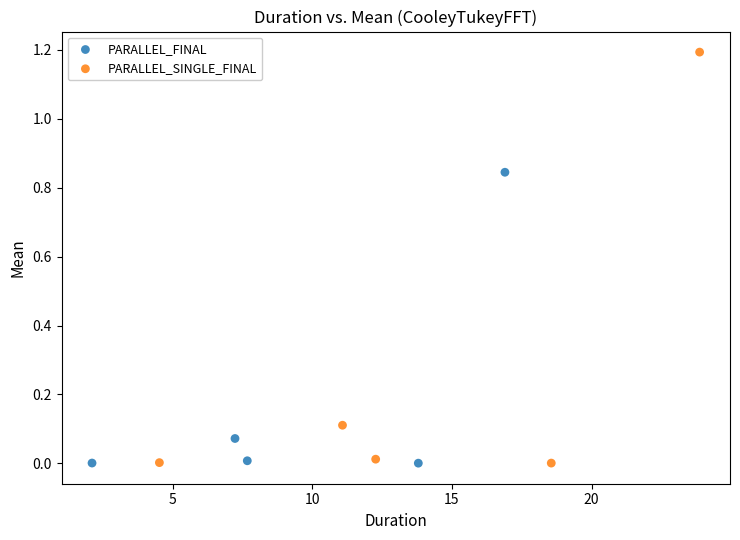

Which series has the largest Y range (max minus min)?

PARALLEL_SINGLE_FINAL